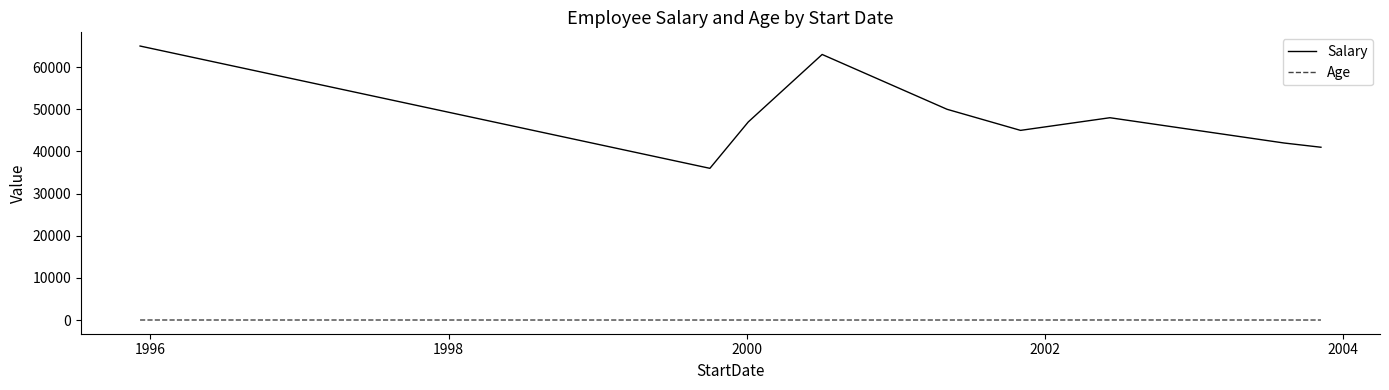

Rank the series by their maximum value, from lowest to highest.

Age, Salary